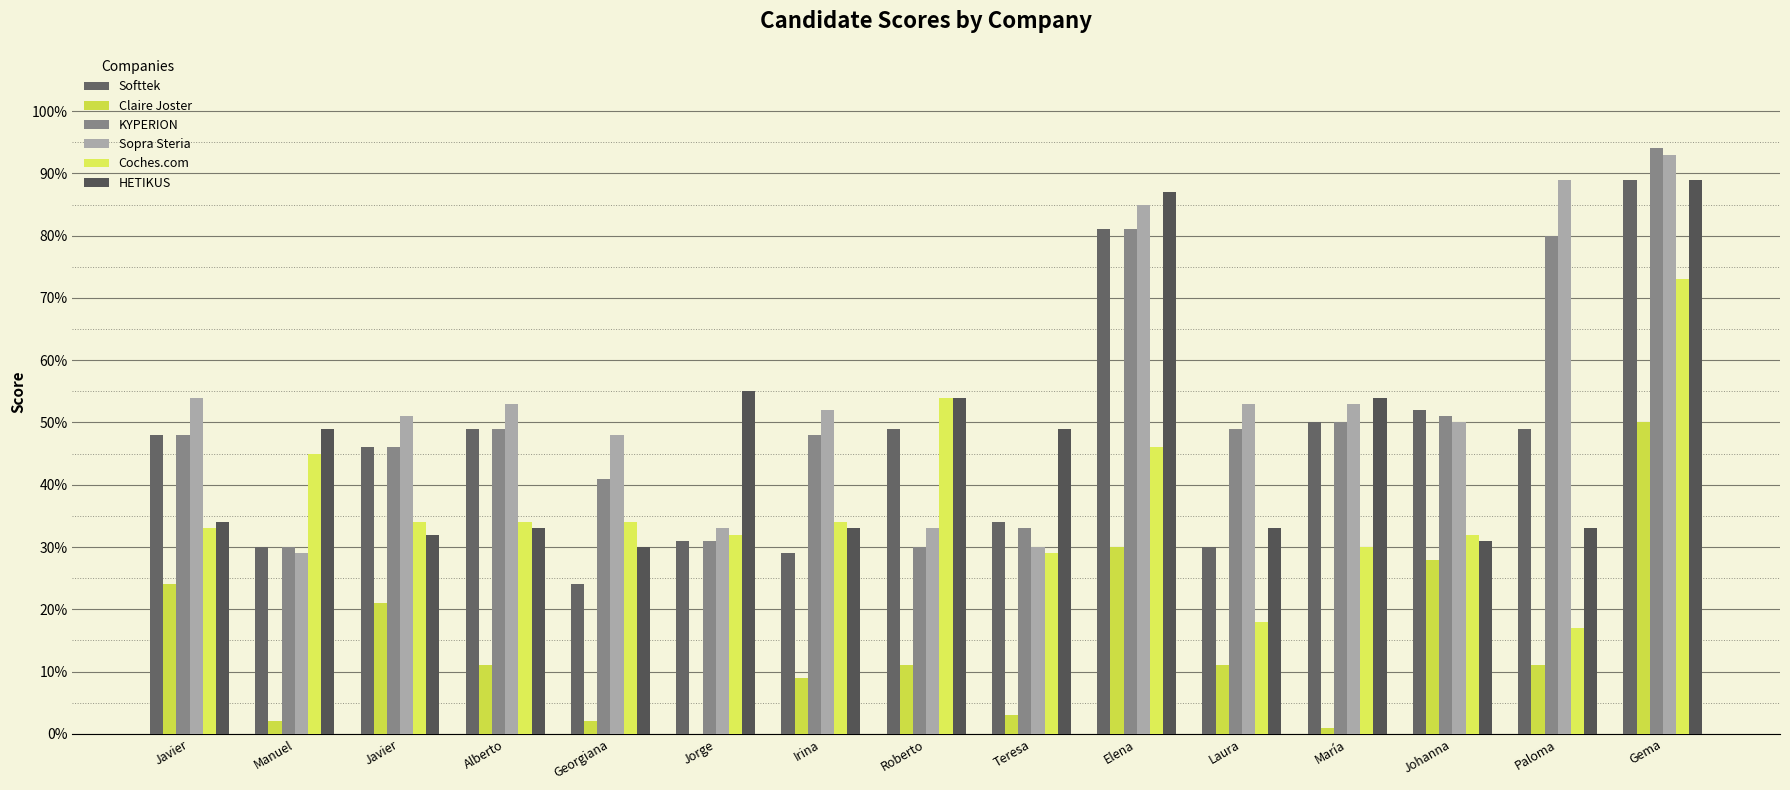

Which series has the largest range (max minus min)?

Softtek